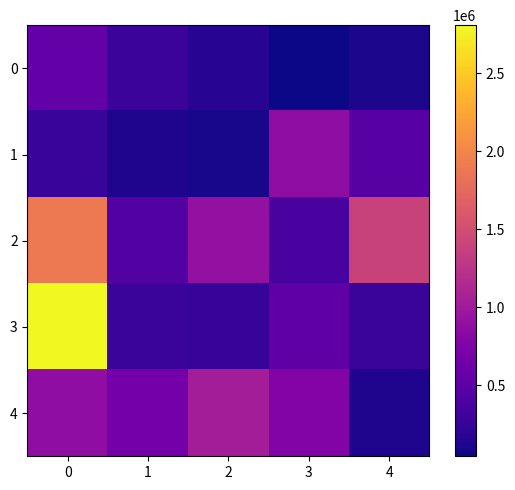

List the series in order of their peak value, lowest first.

0, 1, 4, 2, 3